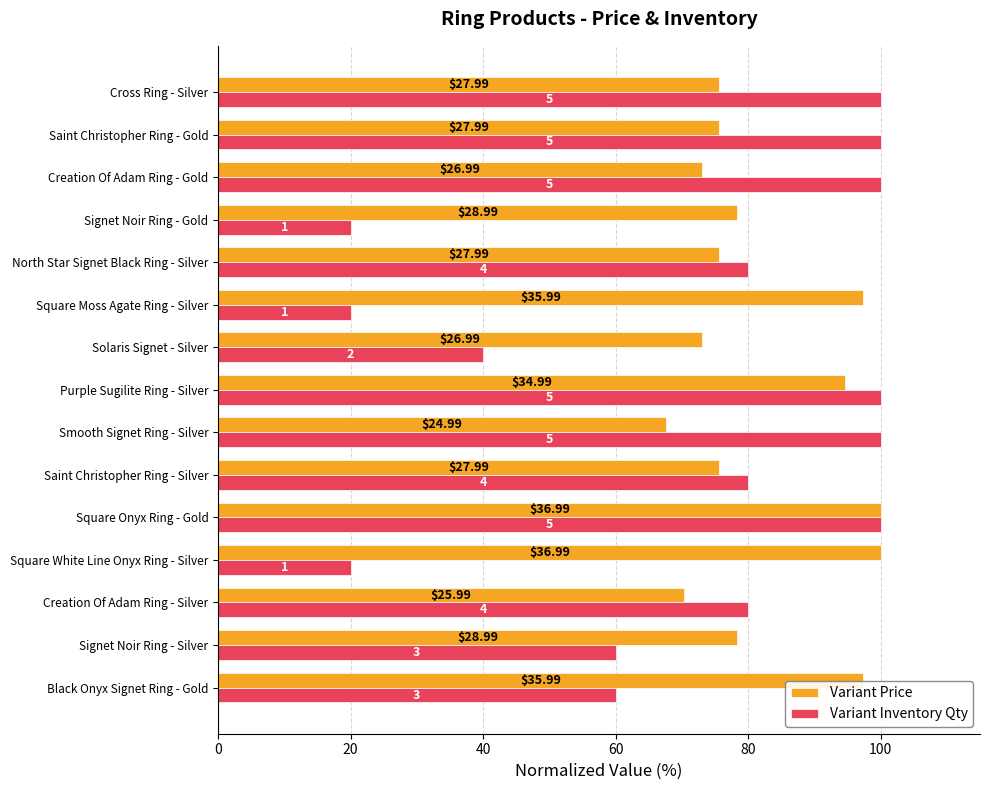

What are all the series names shown in the legend?

Variant Price, Variant Inventory Qty